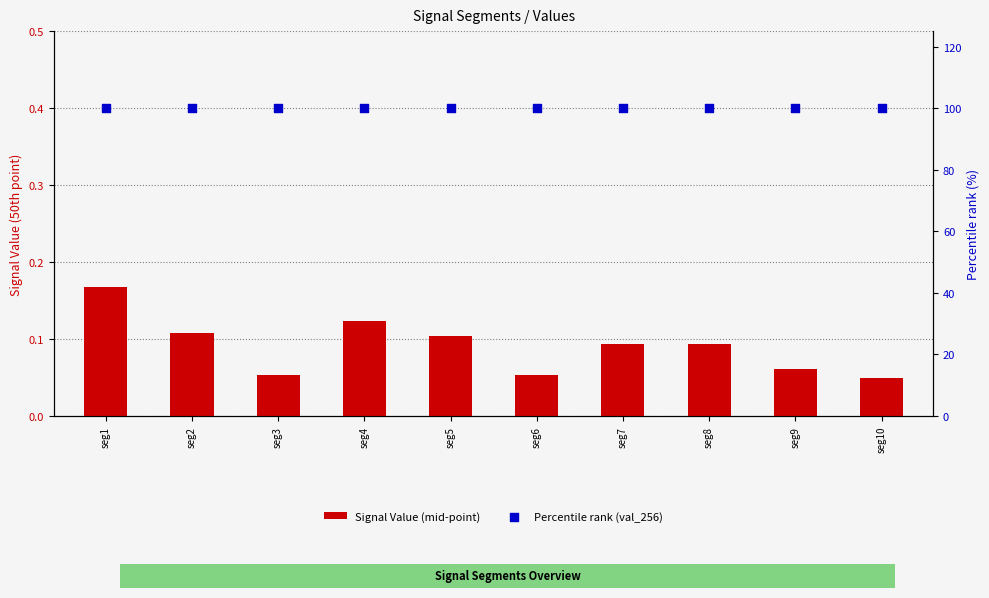

What are all the series names shown in the legend?

Signal Value (mid-point), Percentile rank (val_256)